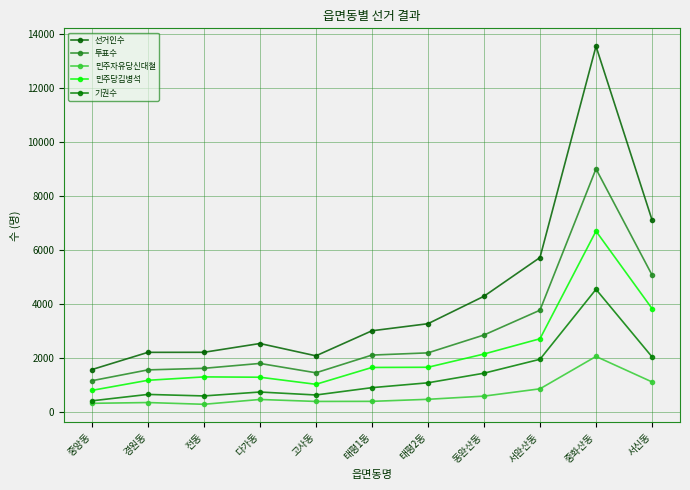

What are all the series names shown in the legend?

선거인수, 투표수, 민주자유당신대철, 민주당김병석, 기권수